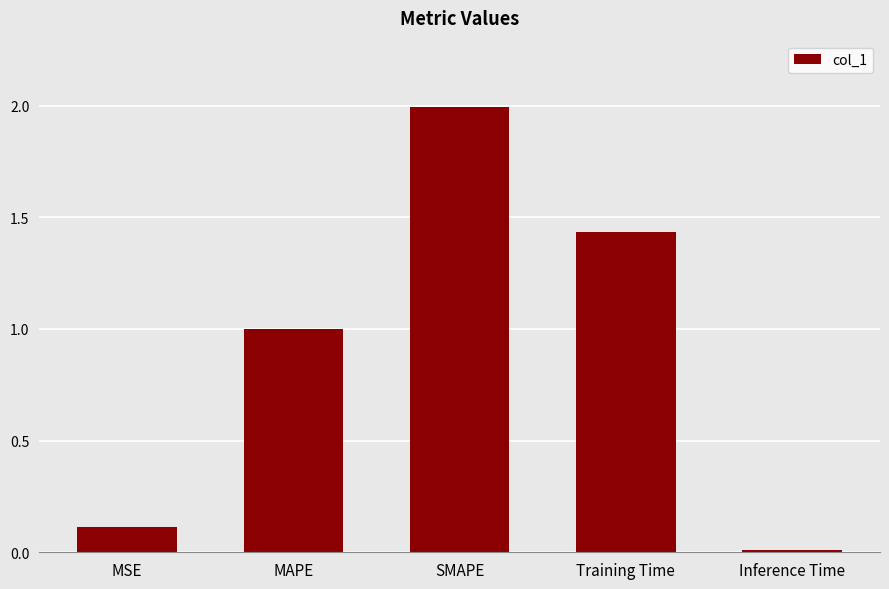

How many bars are there in total?

5